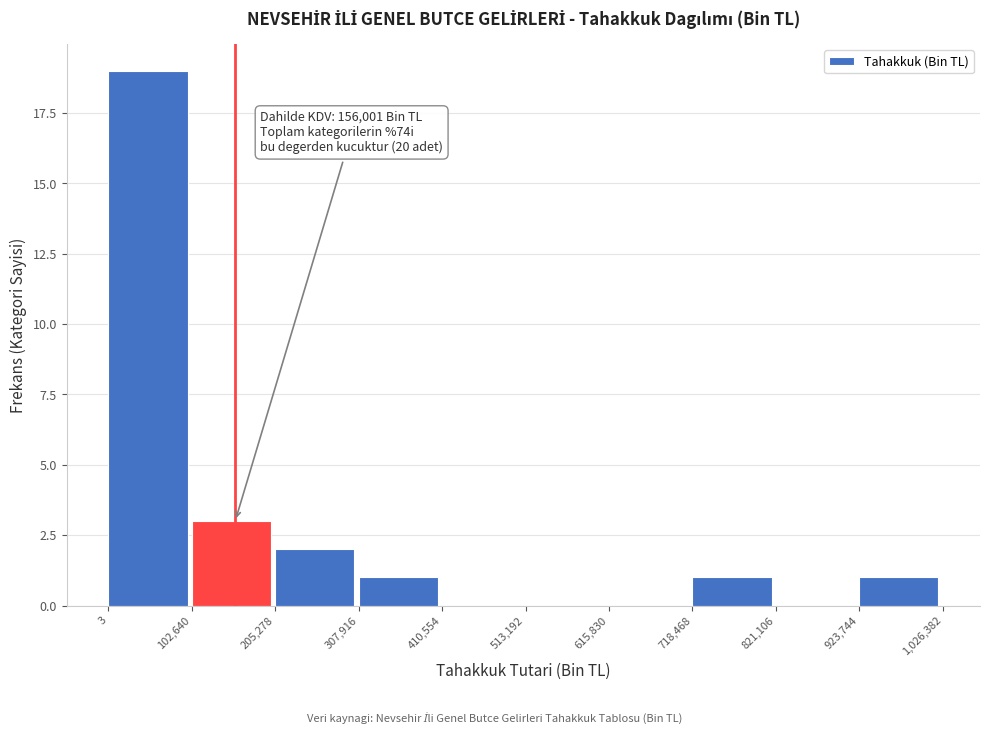

Which range on the x-axis has the tallest bar?

3 to 102,640